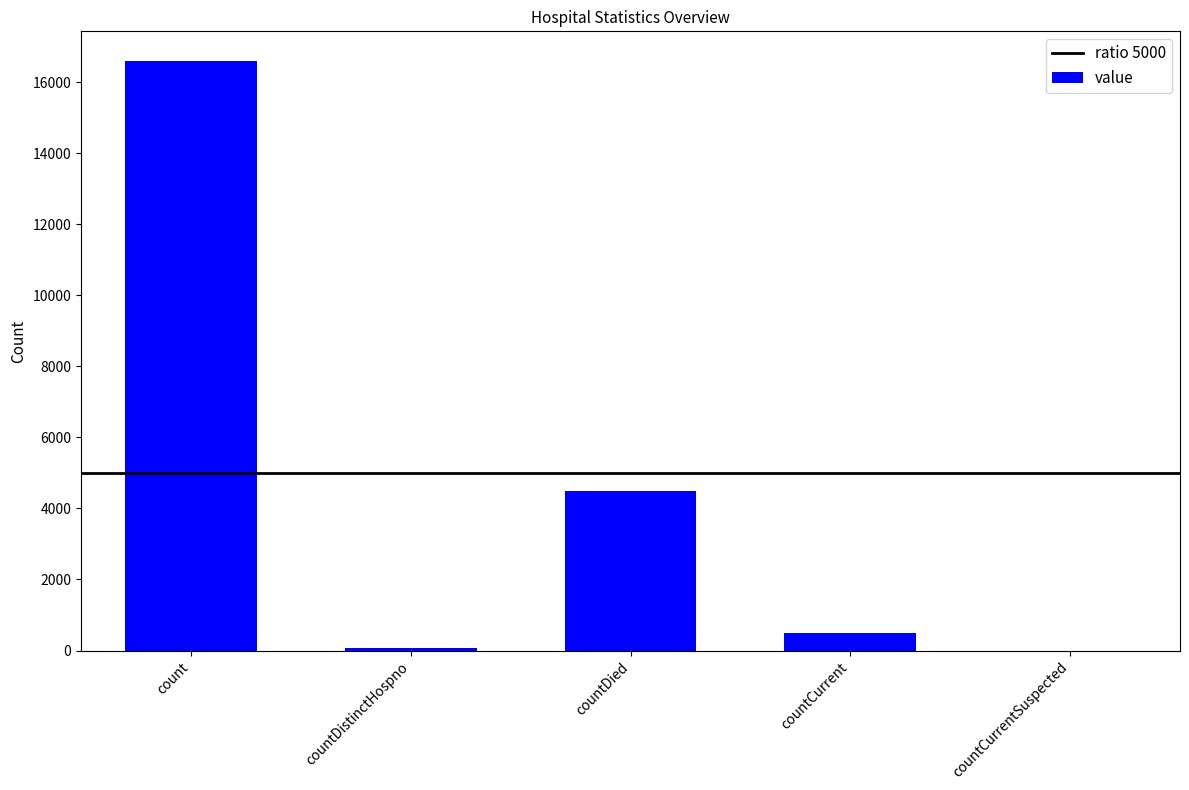

Which label corresponds to the largest value in the chart?

count